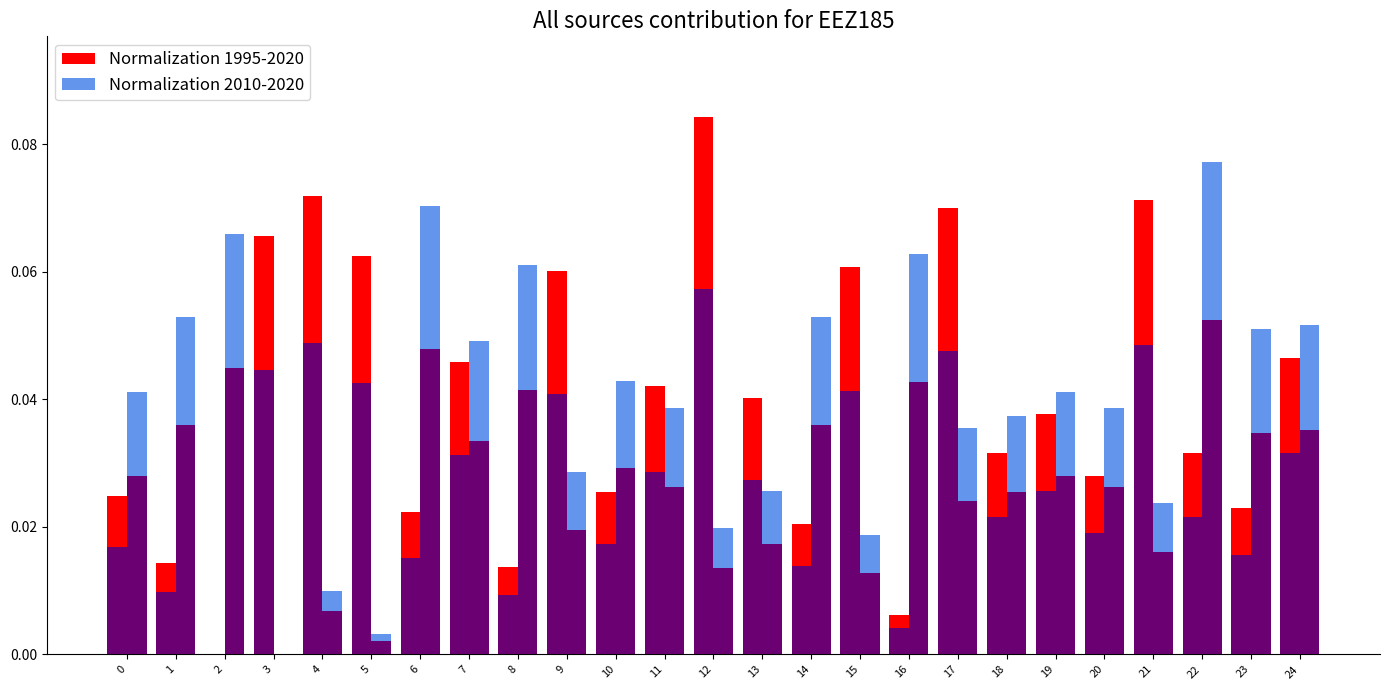

How many positive values does the Normalization 1995-2020 series have?

24